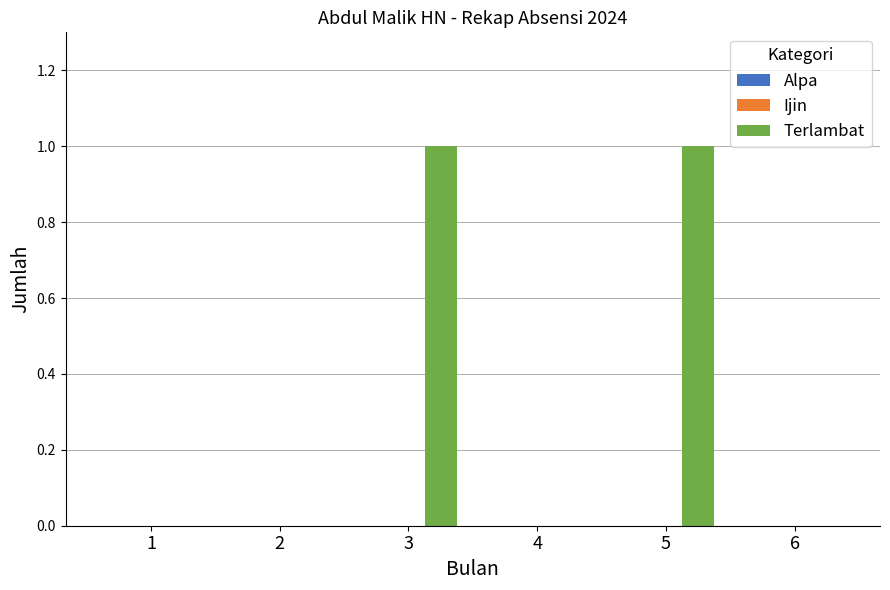

Are the bars grouped side by side (vs. stacked)?

No